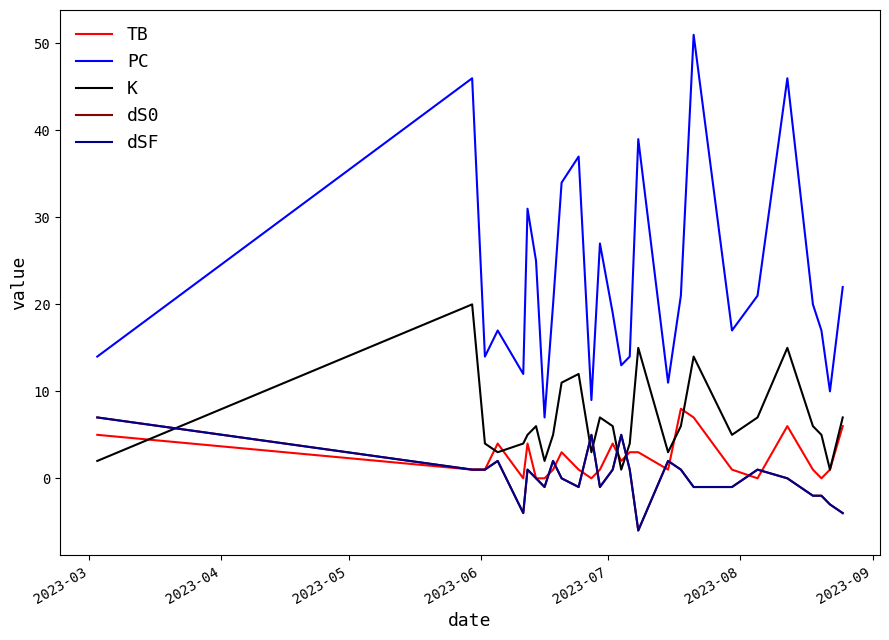

Is this an area chart (filled region under the line)?

No